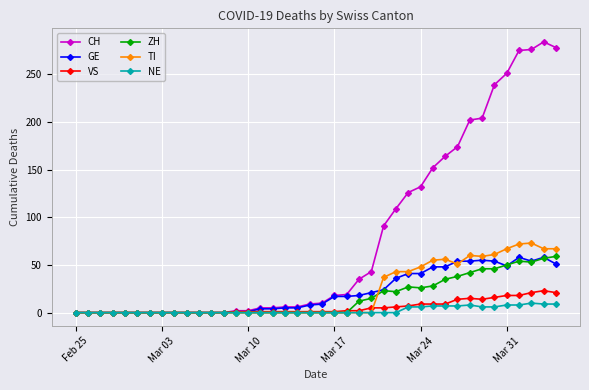

Which series has the largest range (max minus min)?

CH